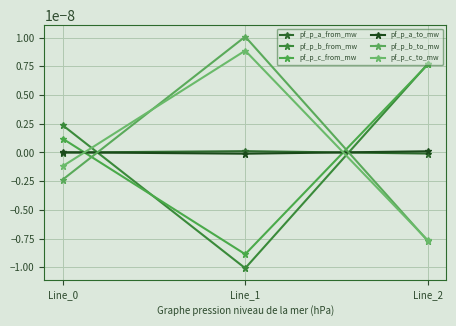

Does the chart display data point markers on the line(s)?

Yes